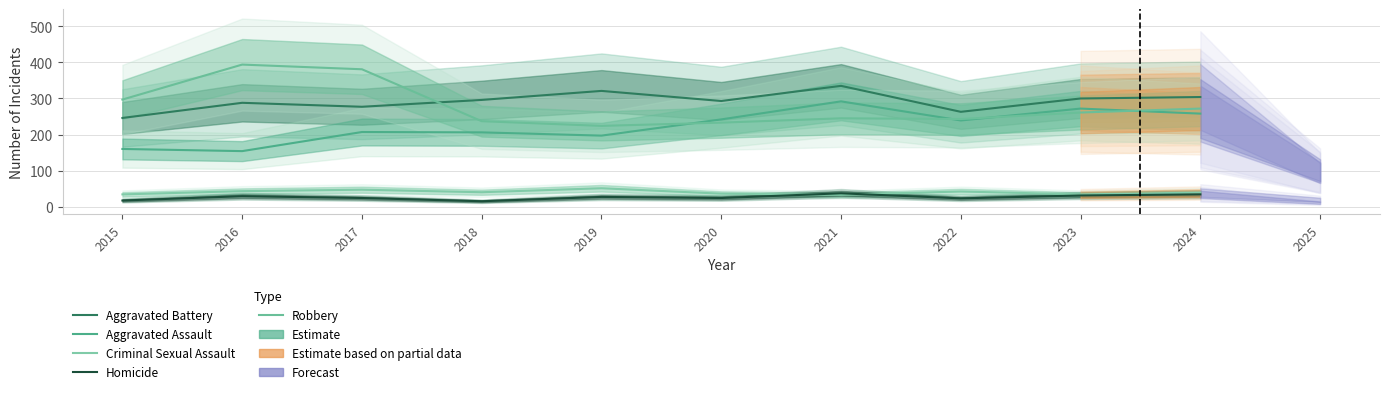

The value of Aggravated Battery at 2024 is 198. True or false?

False